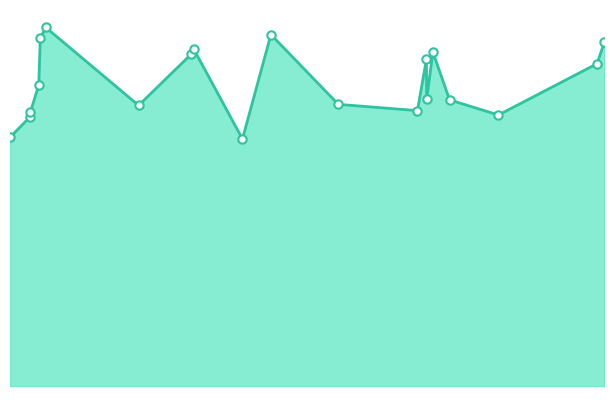

At which category does the data reach its first local valley?

430.0